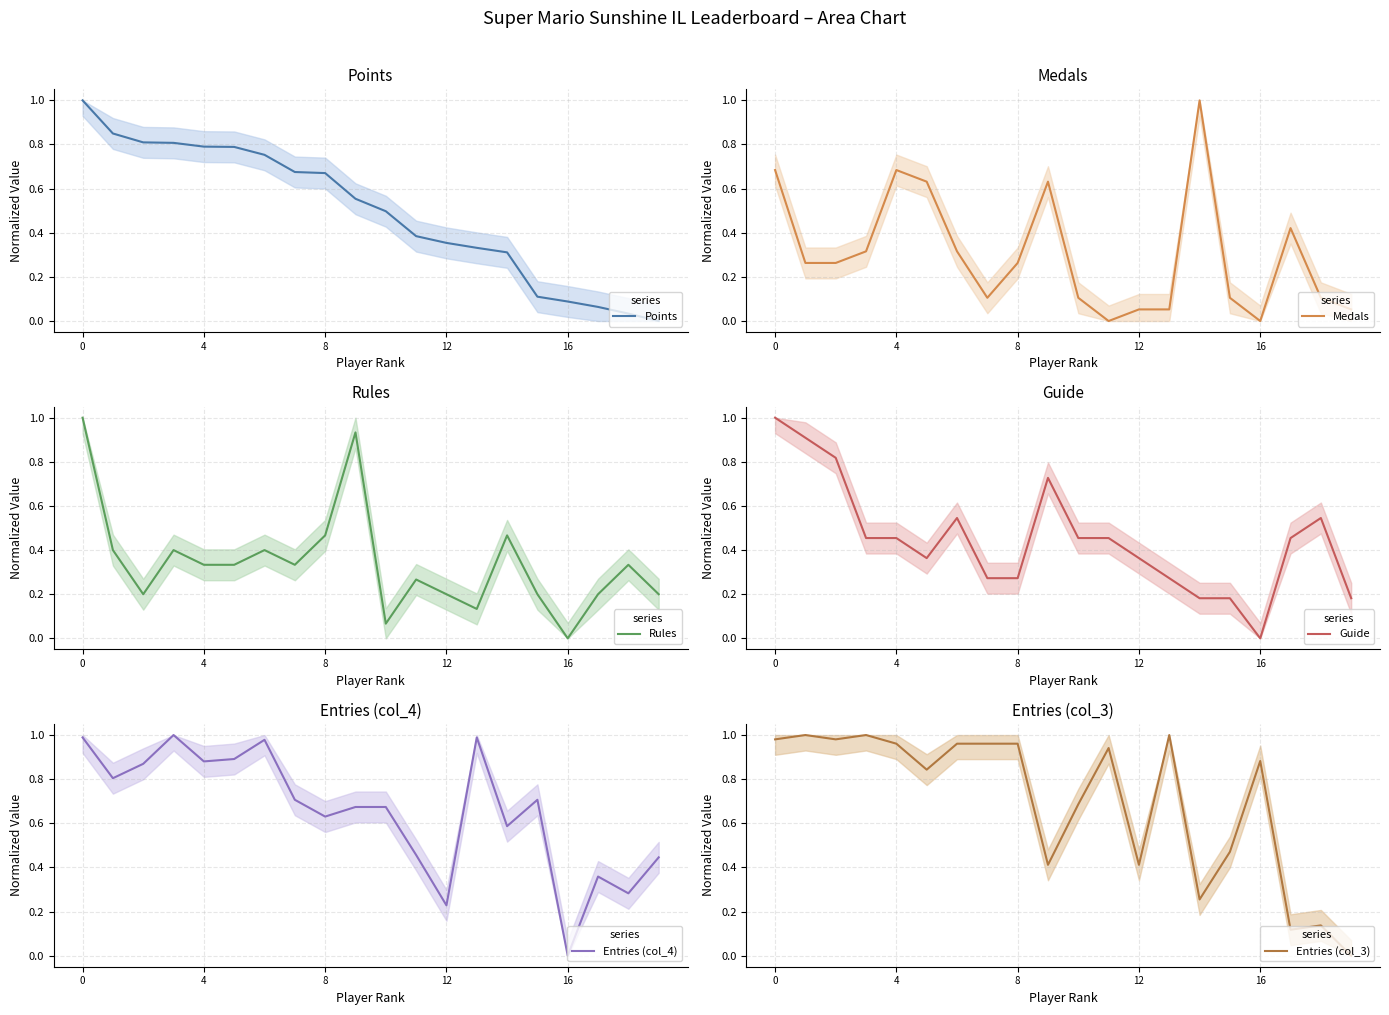

What is the average value of the Entries (col_4) series?

0.7